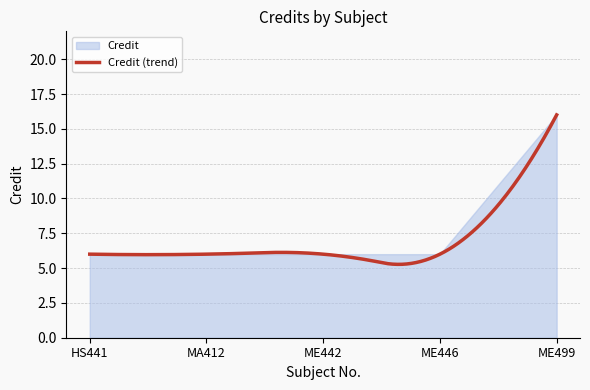

What is the label of the 5th point from the right?

HS441